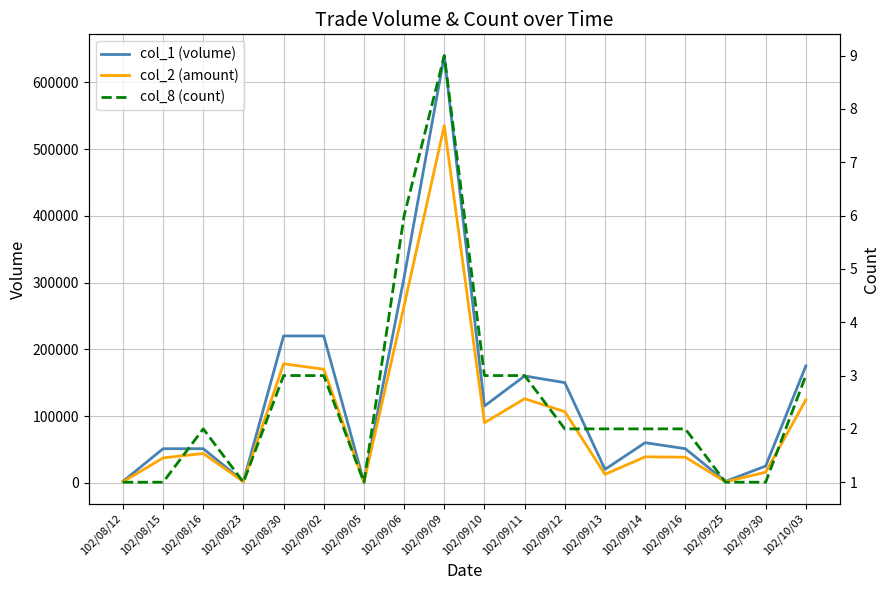

Which category has the highest value across all series?

102/09/09